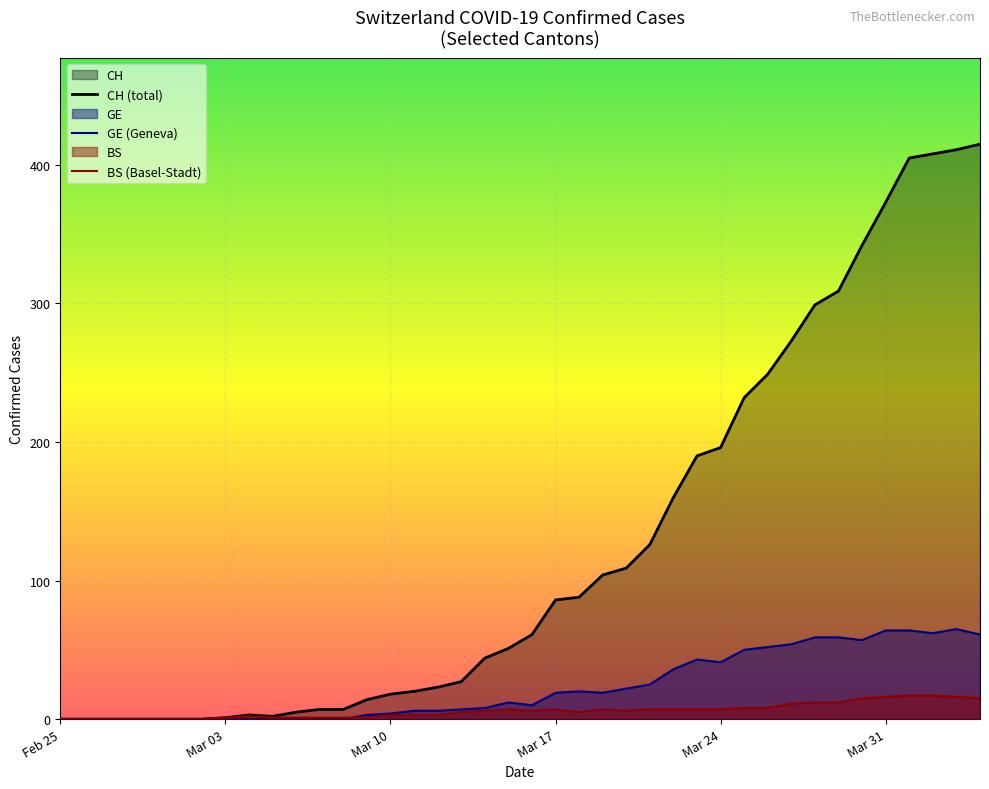

True or false: BS (Basel-Stadt) and CH (total) cross at least once.

False